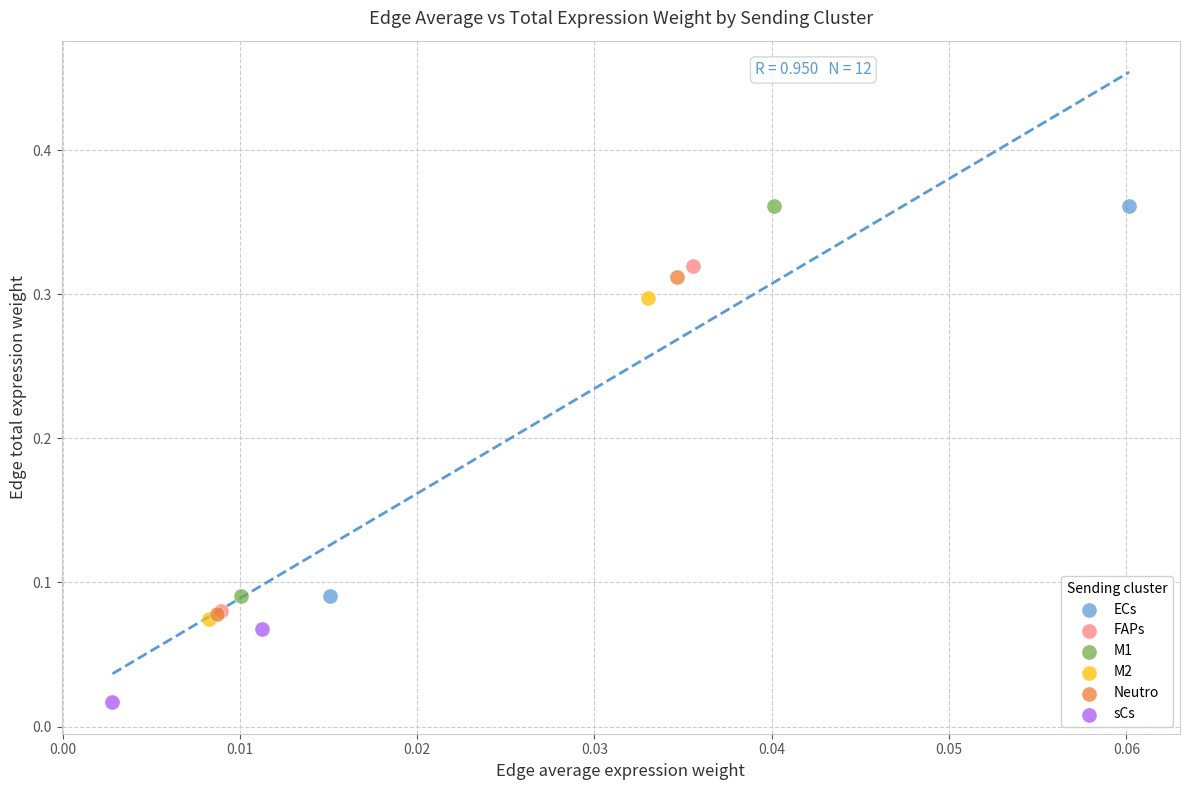

Which series contains the lowest Y value?

sCs